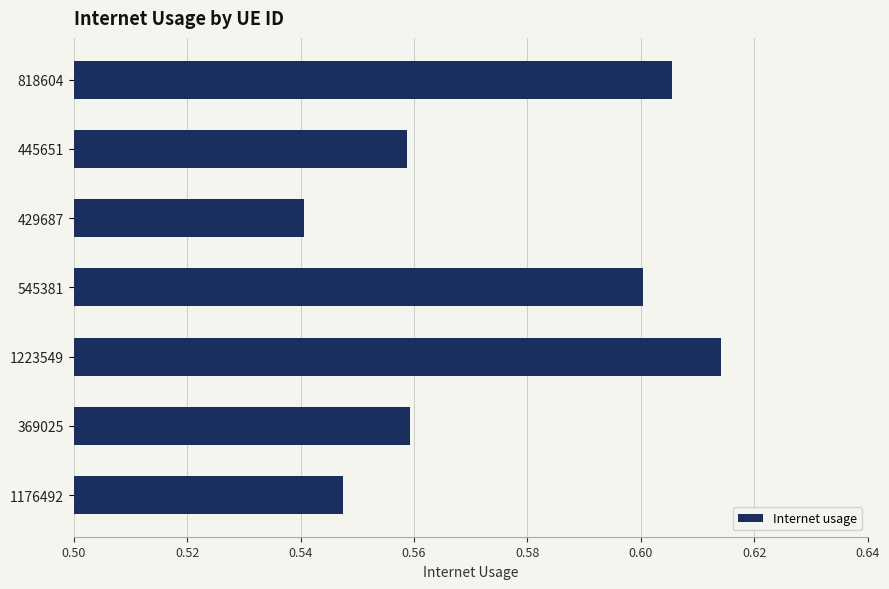

True or false: the data shows 0.6 at 445651.

True